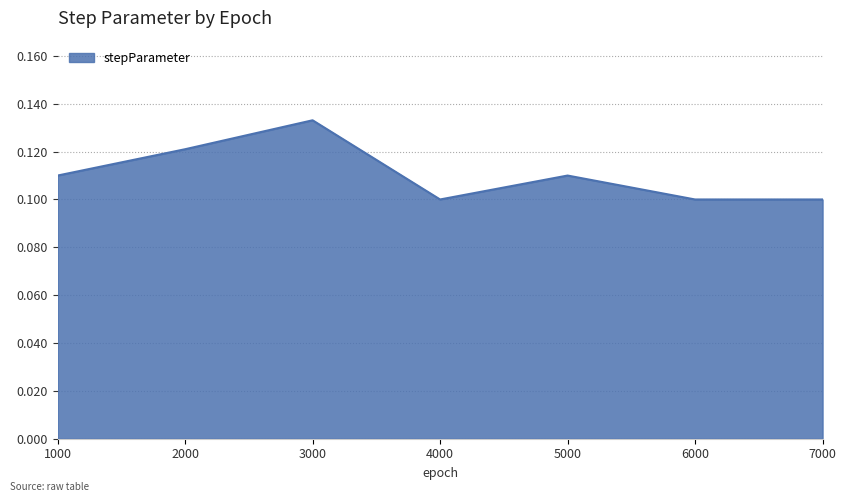

Is it true that the value at 3000 is 0.2?

False